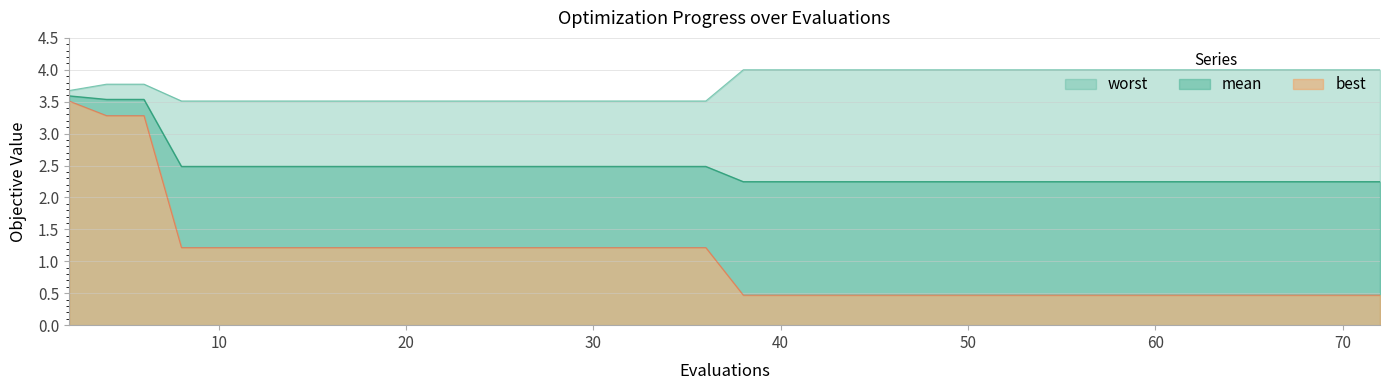

What is the difference between the maximum and second lowest values in the best series?

3.0